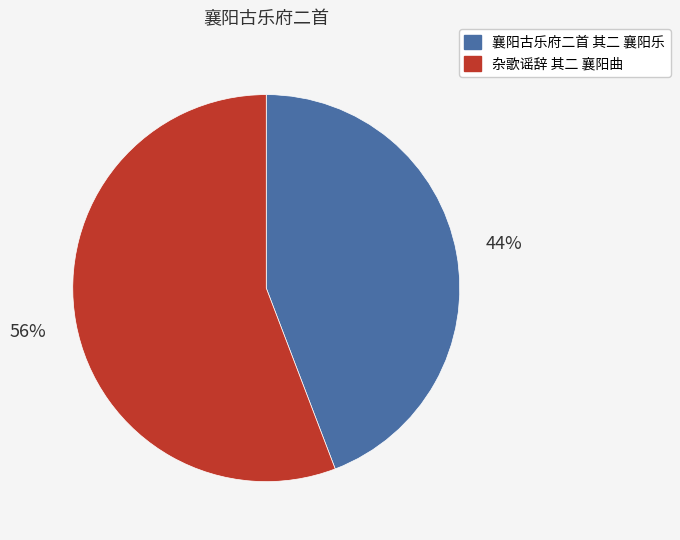

Is the sum of 襄阳古乐府二首 其二 襄阳乐 and 杂歌谣辞 其二 襄阳曲 greater than half?

Yes